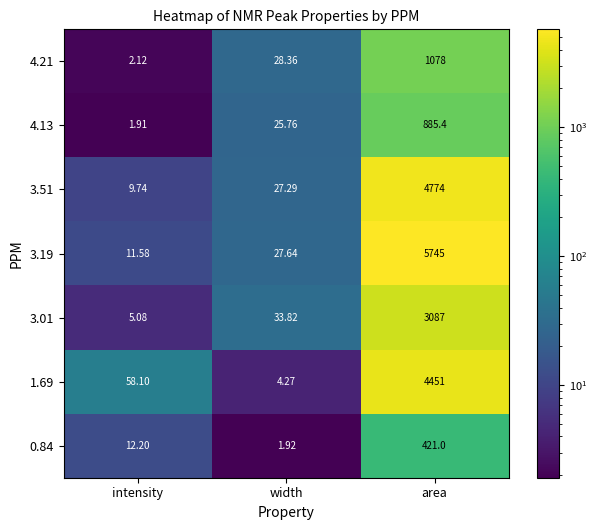

Where does the 1.69 series first go above 58?

intensity